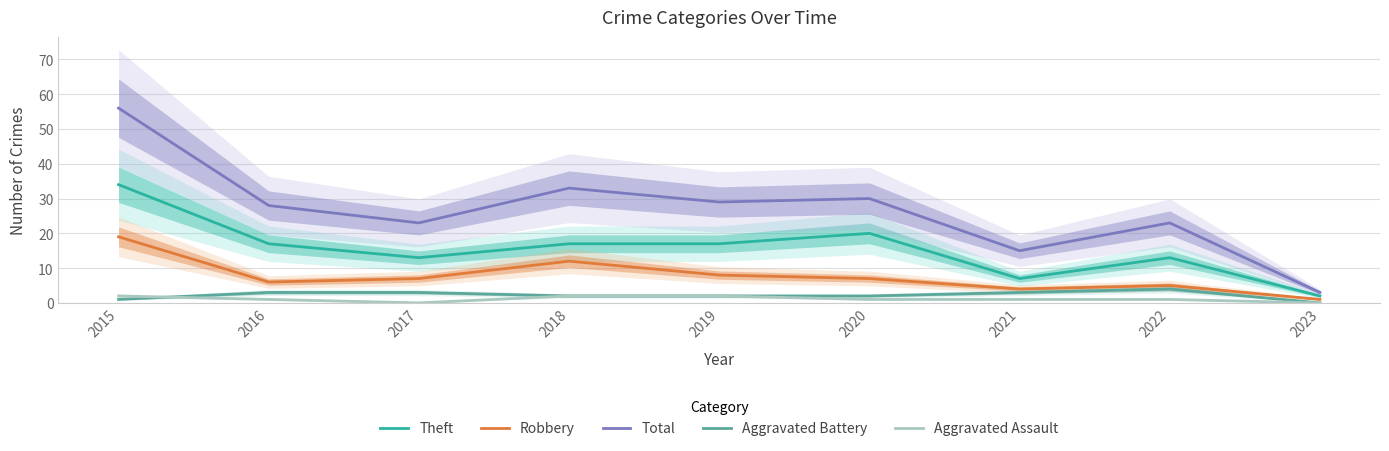

At which category is the sum across all series the highest?

2015